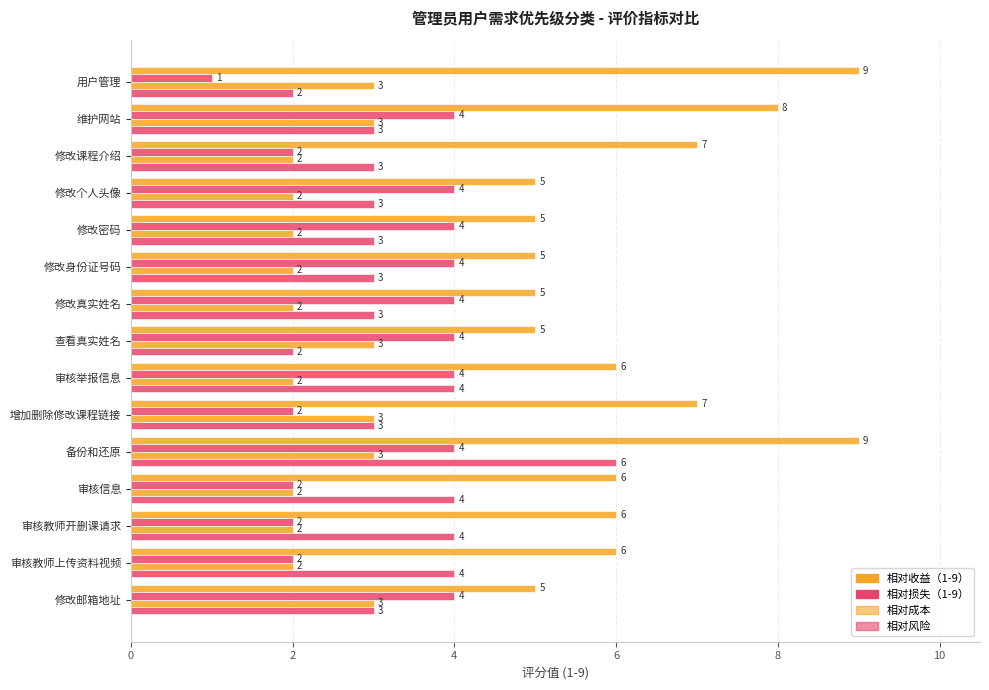

Count the number of categories in the chart.

15